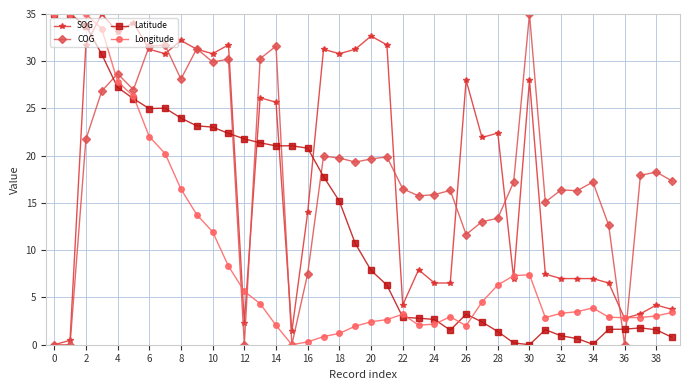

How many lines are shown in the chart?

4